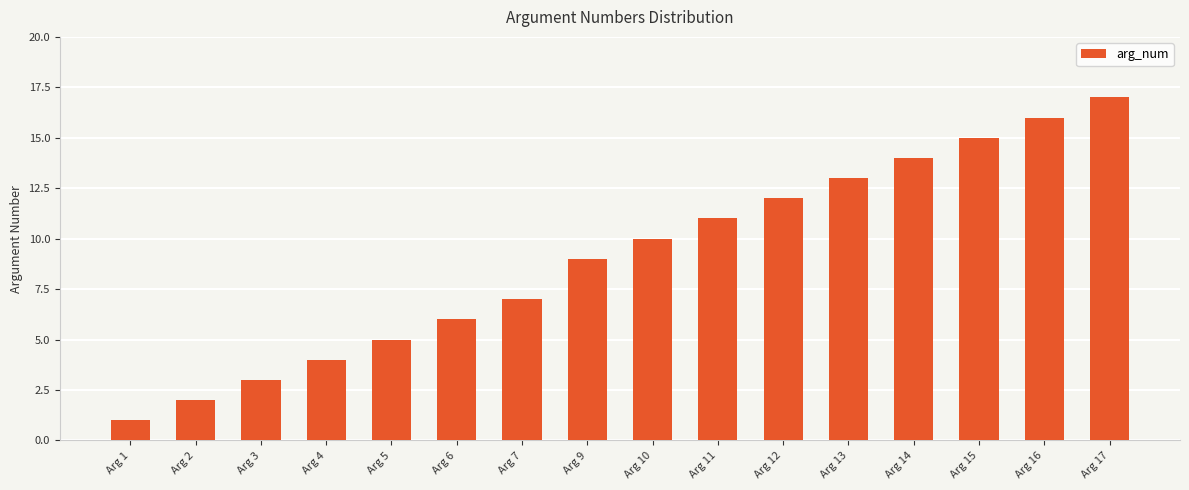

Between Arg 12 and Arg 17, which is larger?

Arg 17